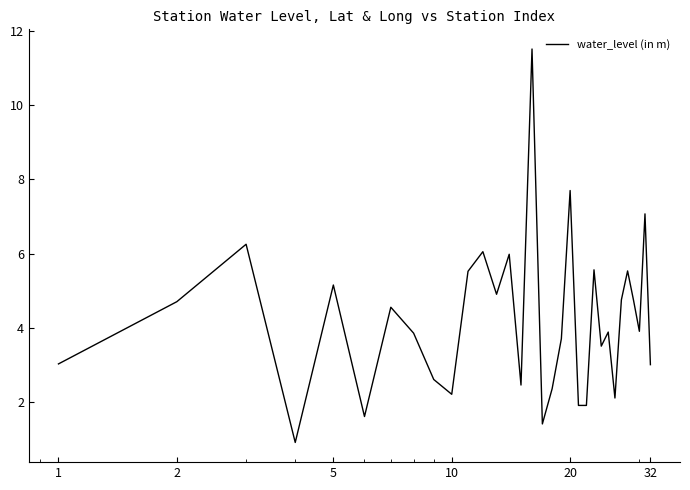

What is the smallest value displayed?

0.9